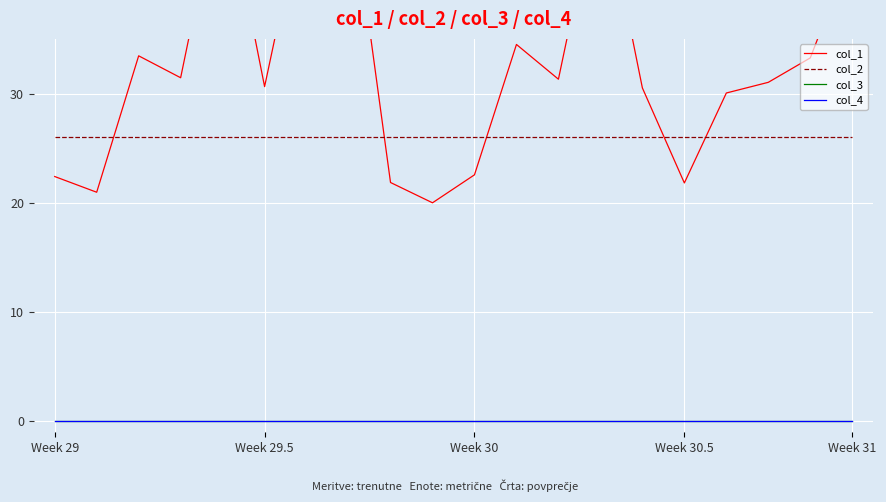

What is the lowest value of the col_1 series?

20.0